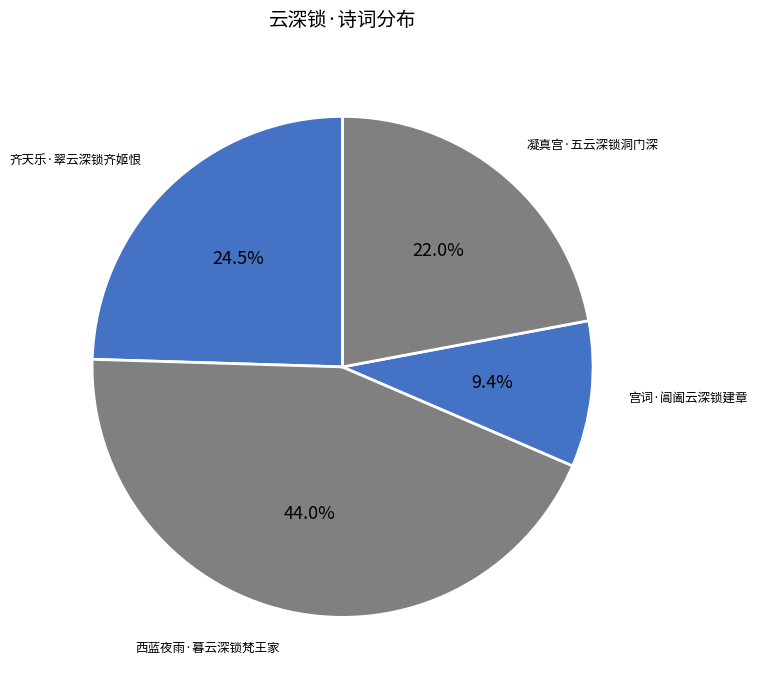

Which has a higher value, 宫词·阊阖云深锁建章 or 凝真宫·五云深锁洞门深?

凝真宫·五云深锁洞门深